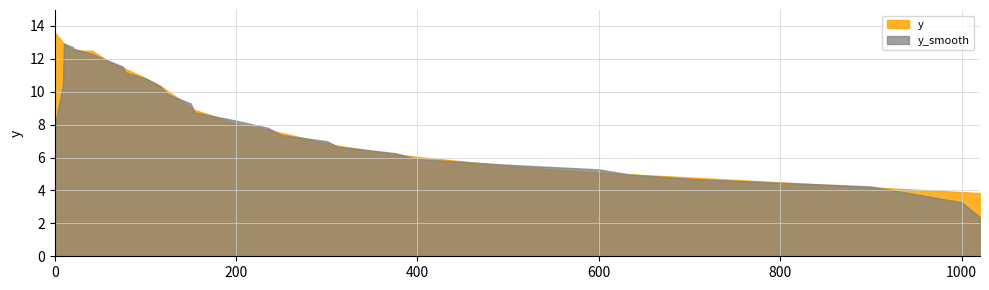

Rank the categories by value from highest to lowest.

0, 9, 10, 20, 21, 30, 41, 50, 60, 75, 78, 100, 116, 125, 150, 154, 200, 235, 250, 300, 312, 376, 400, 500, 600, 634, 700, 800, 900, 1000, 1020